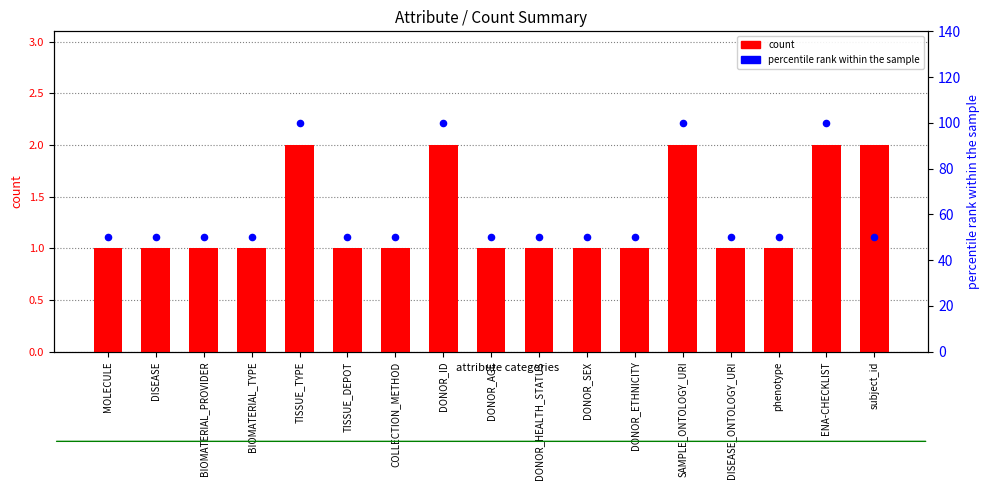

Is the value of percentile rank within the sample at DISEASE_ONTOLOGY_URI greater than the value of count at DONOR_AGE?

Yes